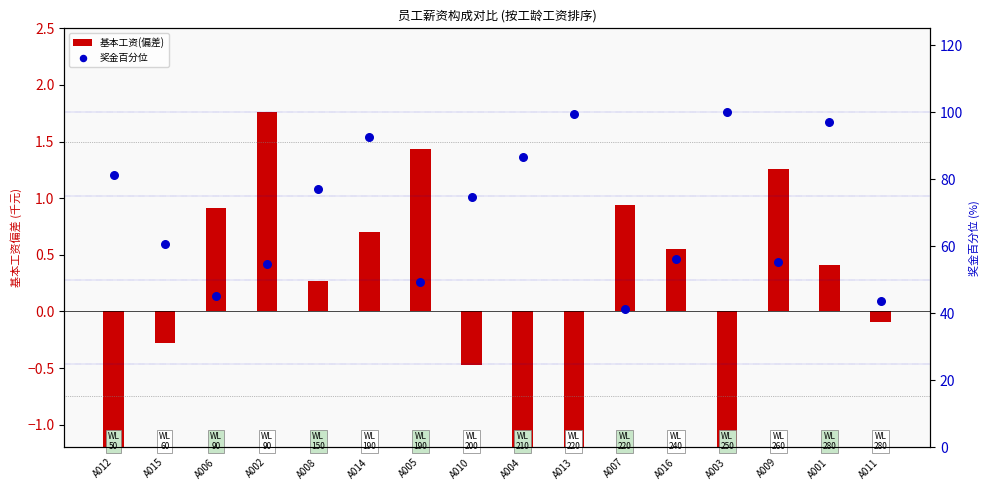

Which series reaches the maximum Y coordinate?

奖金百分位